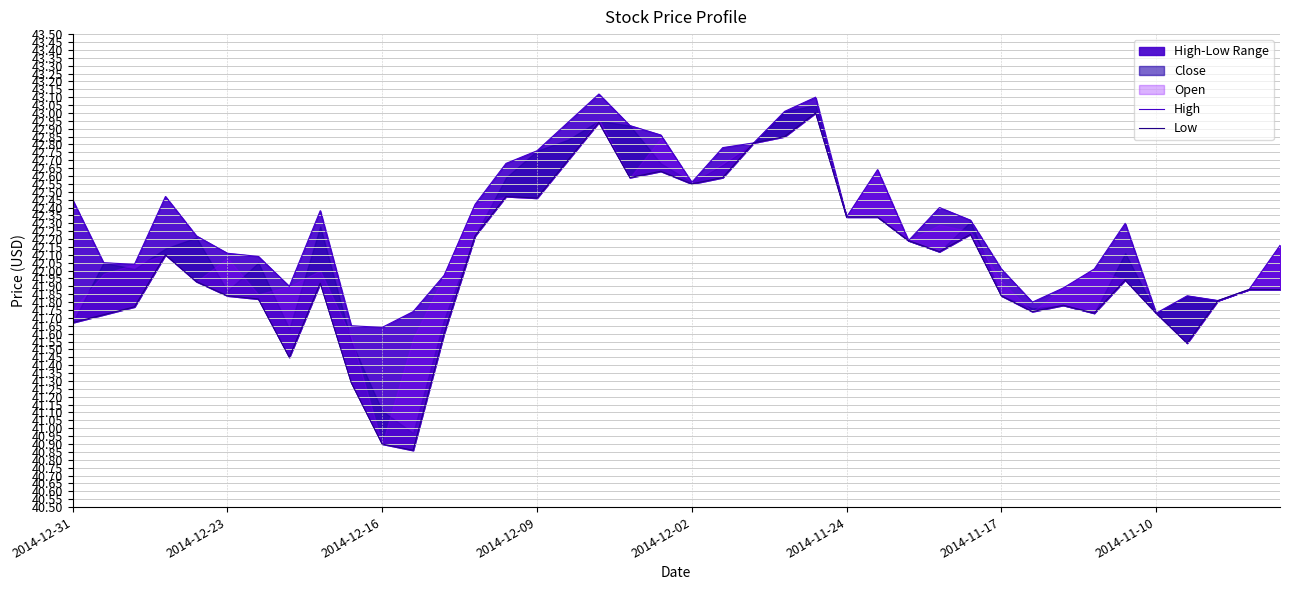

True or false: Low and High intersect in this chart.

False